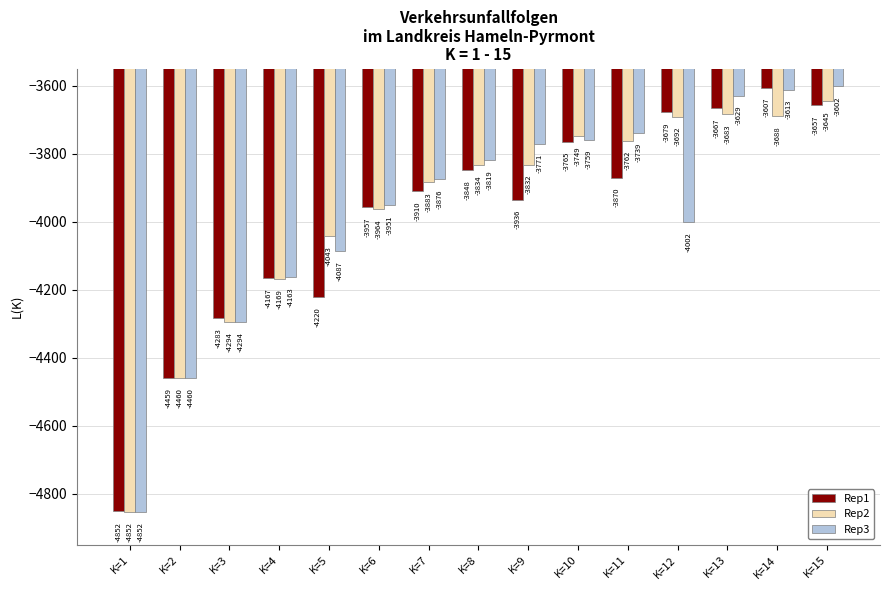

Which series has the widest spread of values?

Rep3